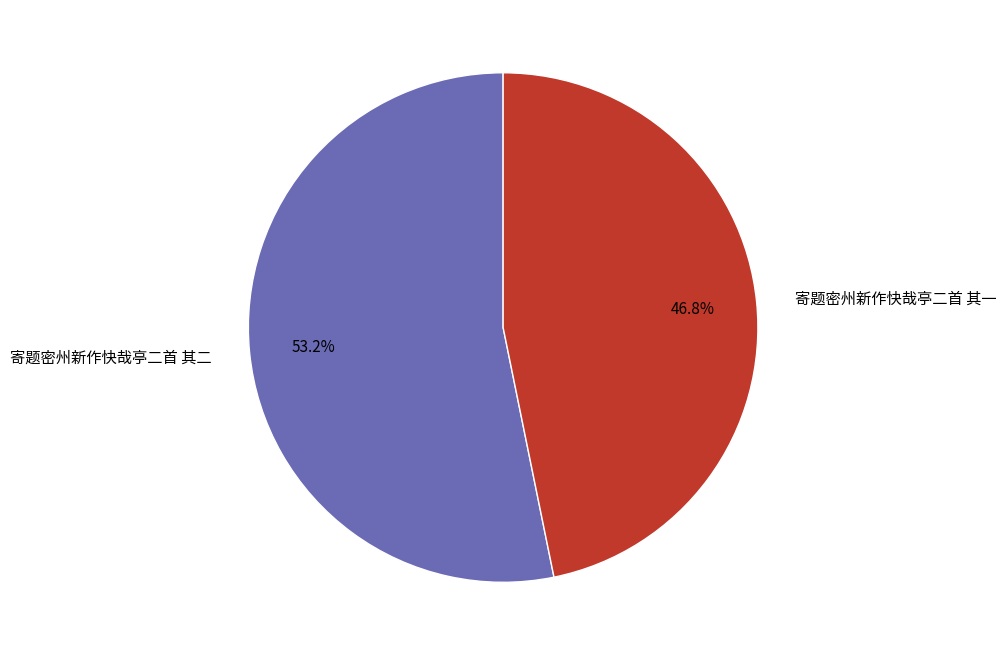

Which slice is the largest?

寄题密州新作快哉亭二首 其二